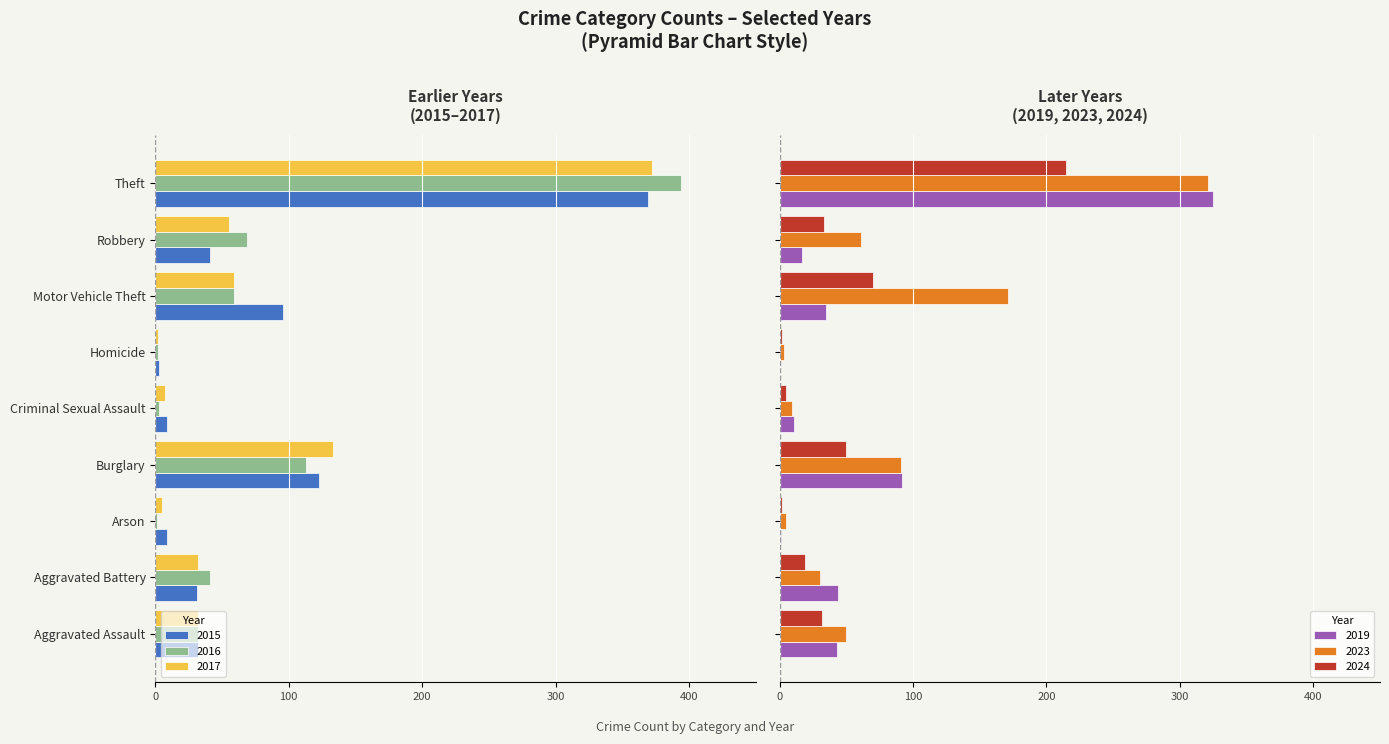

What is the sum of all 2023 values?

741